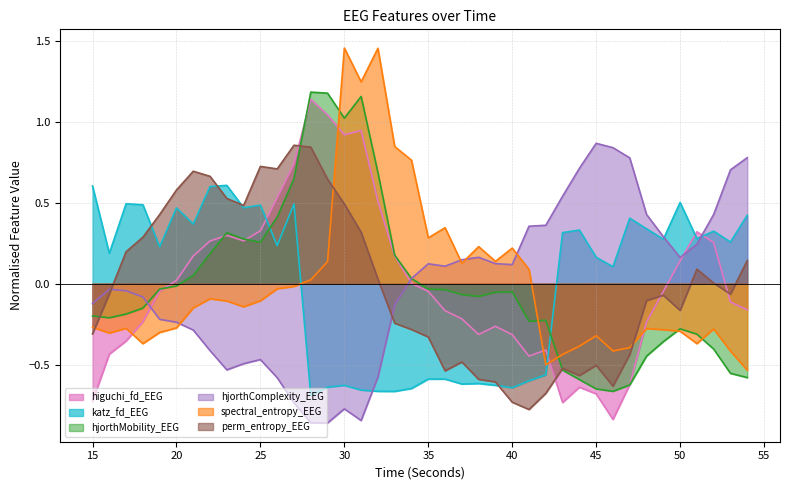

True or false: perm_entropy_EEG has more than 1 points higher than both neighbors.

True